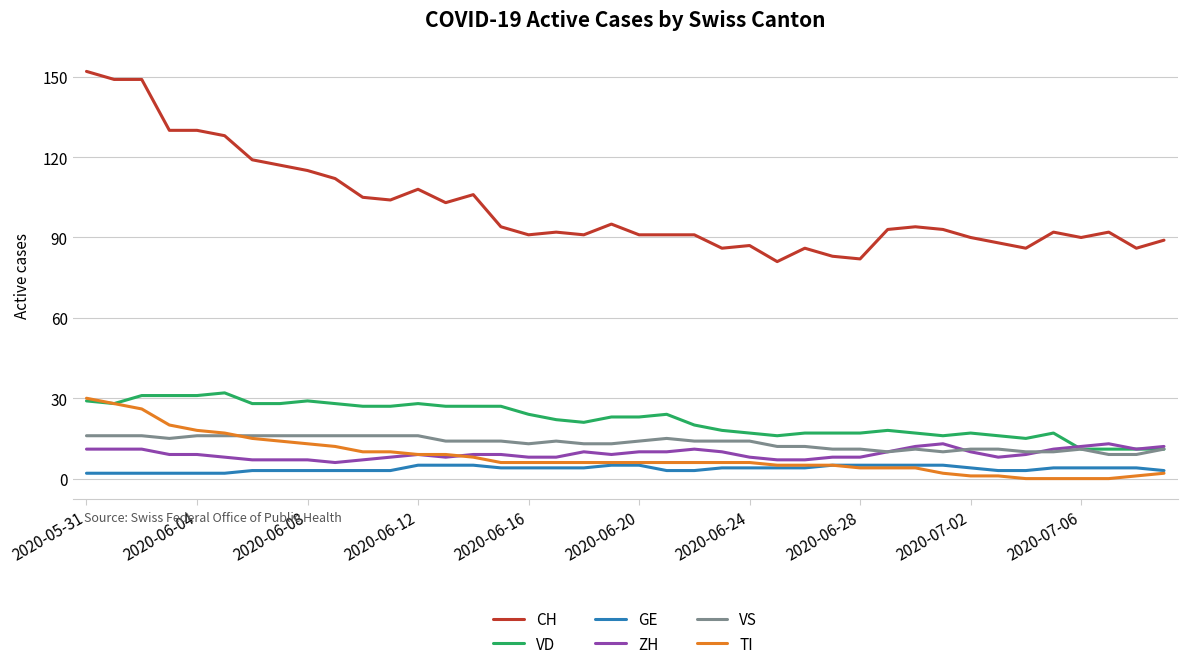

Which series has the largest range (max minus min)?

CH